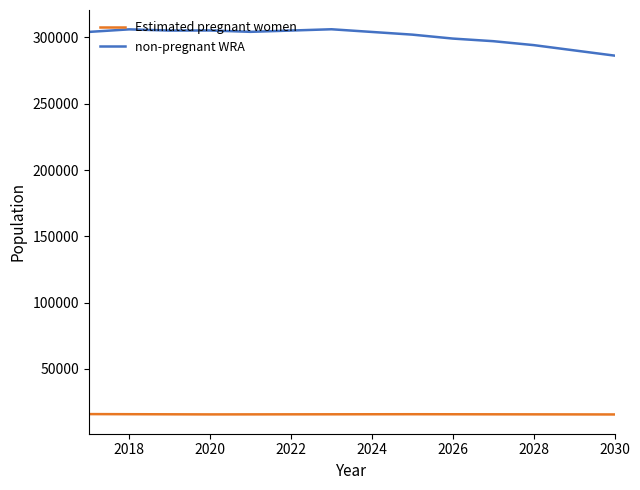

True or false: non-pregnant WRA and Estimated pregnant women intersect in this chart.

False